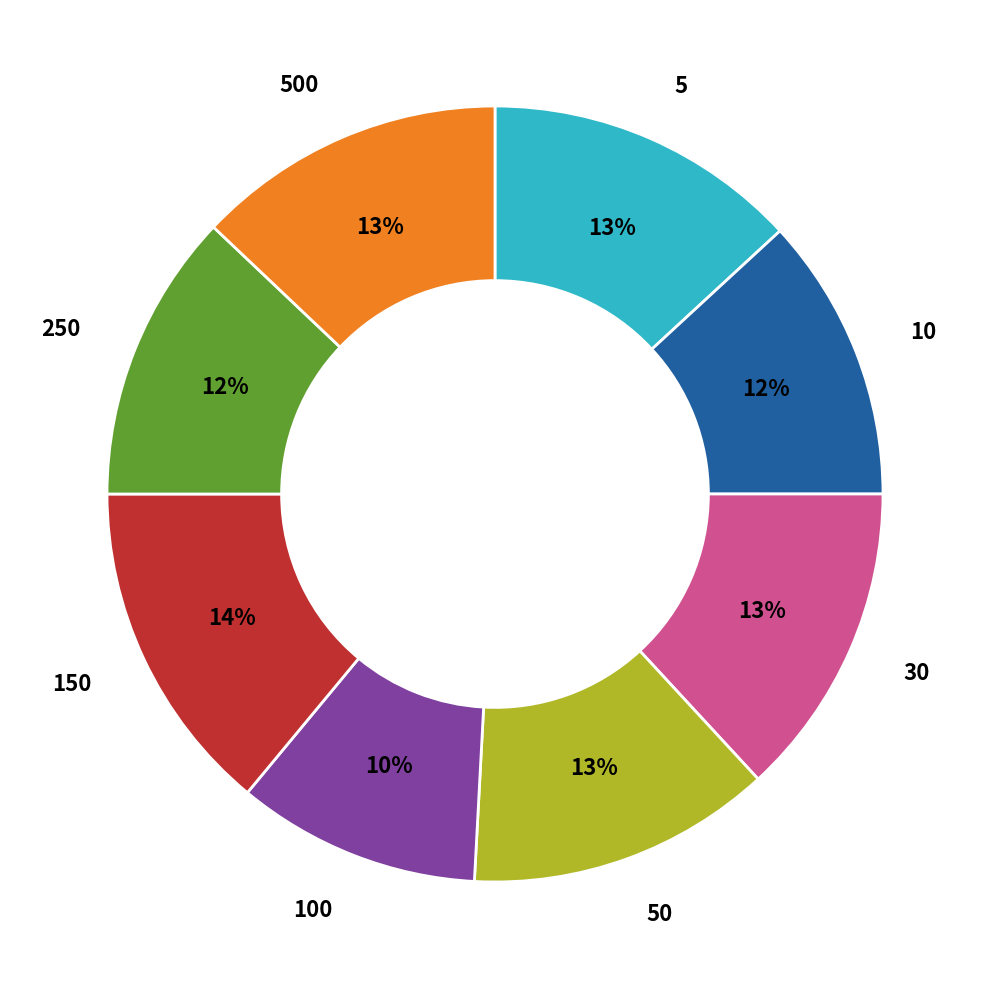

To the nearest percent, what is the difference between the largest and smallest slice percentages?

4%